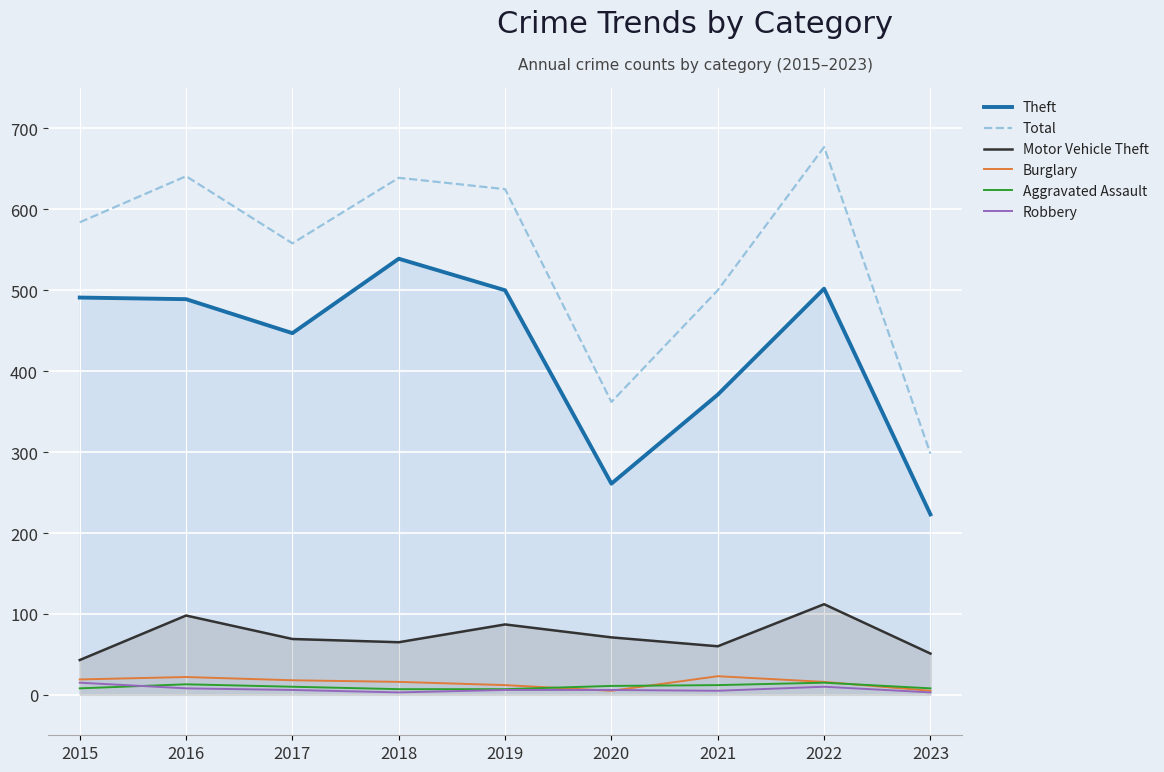

What is the maximum value shown in the chart?

677